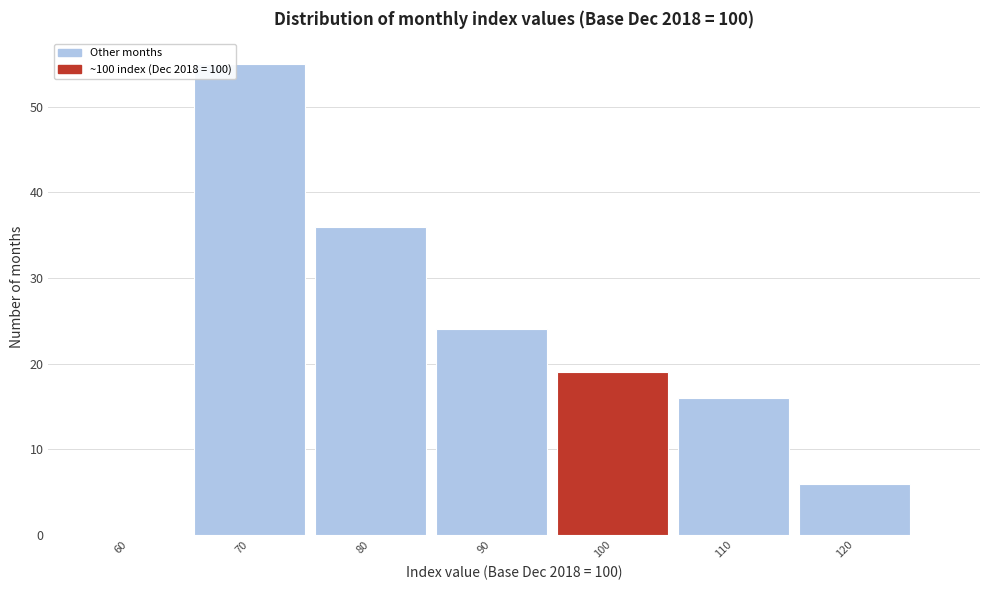

Reading left to right, transcribe all the data shown in this chart.

60=0	70=55	80=36	90=24	100=19	110=16	120=6